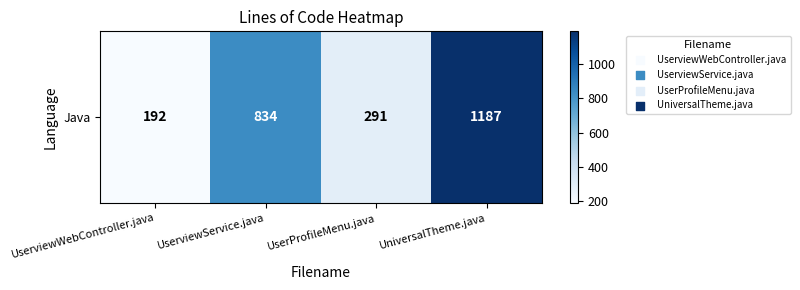

What is the greatest value displayed?

1187